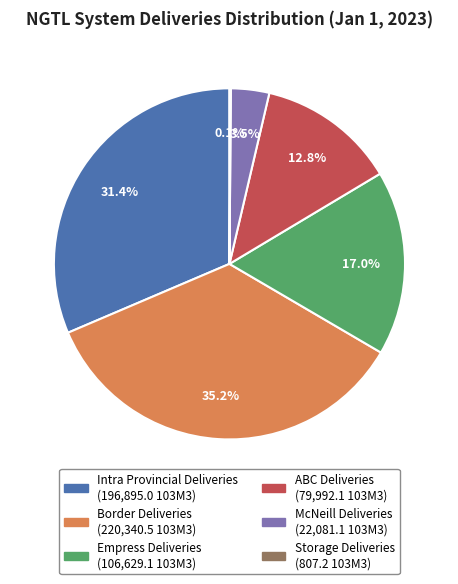

What is the total percentage of Empress Deliveries and Border Deliveries?

52.2%